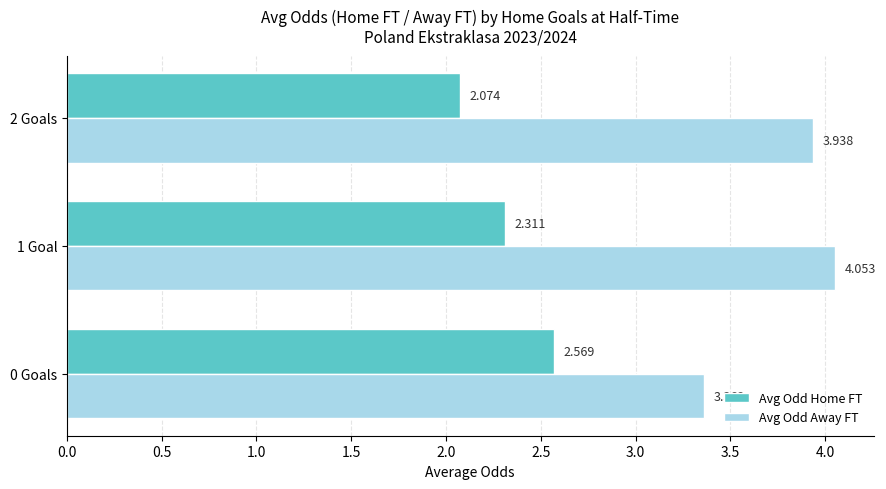

Is the value of Avg Odd Away FT at 2 Goals greater than the value of Avg Odd Home FT at 1 Goal?

Yes